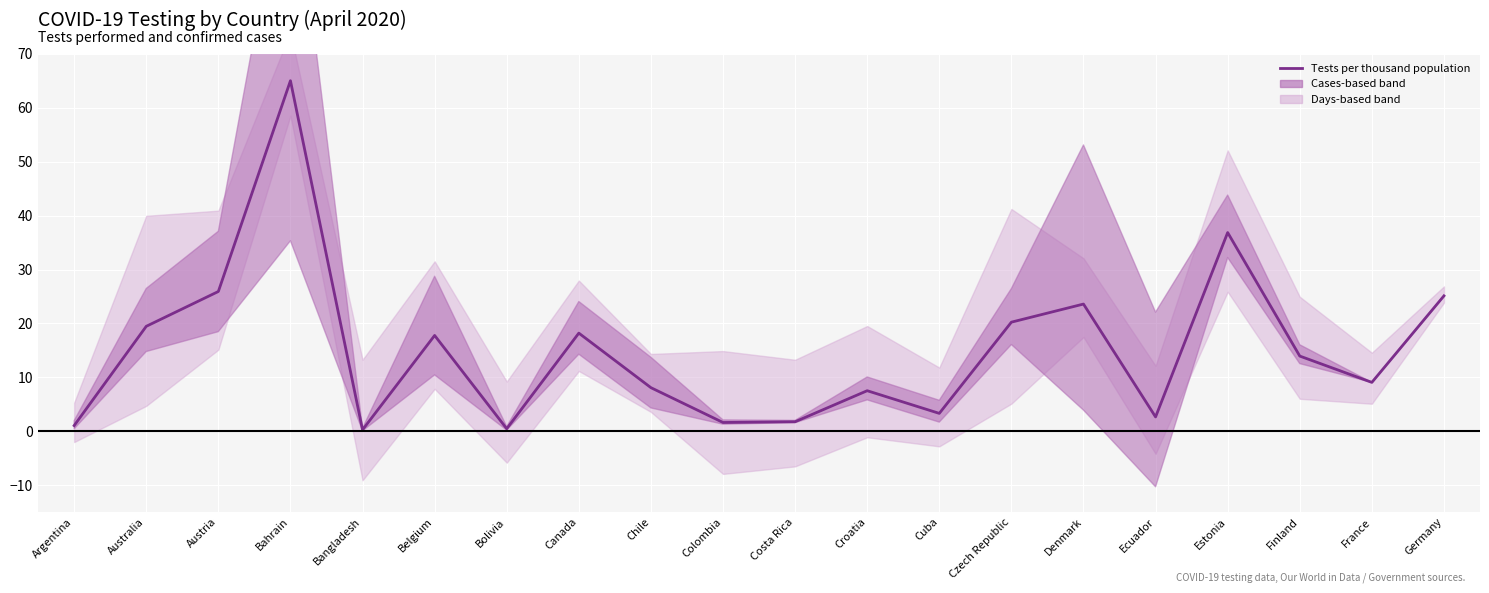

How many points are lower than both their immediate neighbors (excluding endpoints)?

6